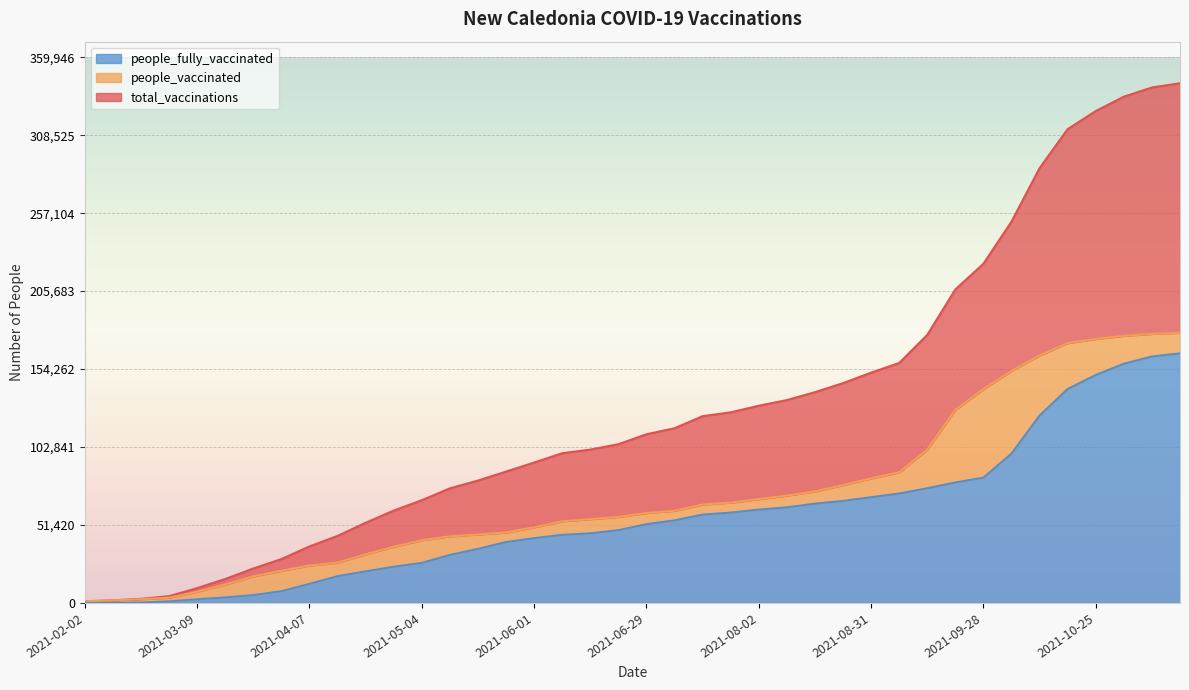

What is the maximum value shown in the chart?

342806